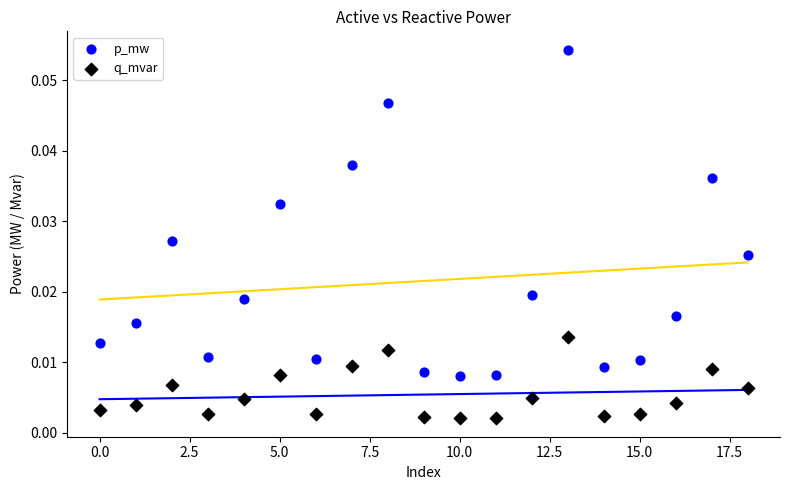

What are all the series names shown in the legend?

p_mw, q_mvar